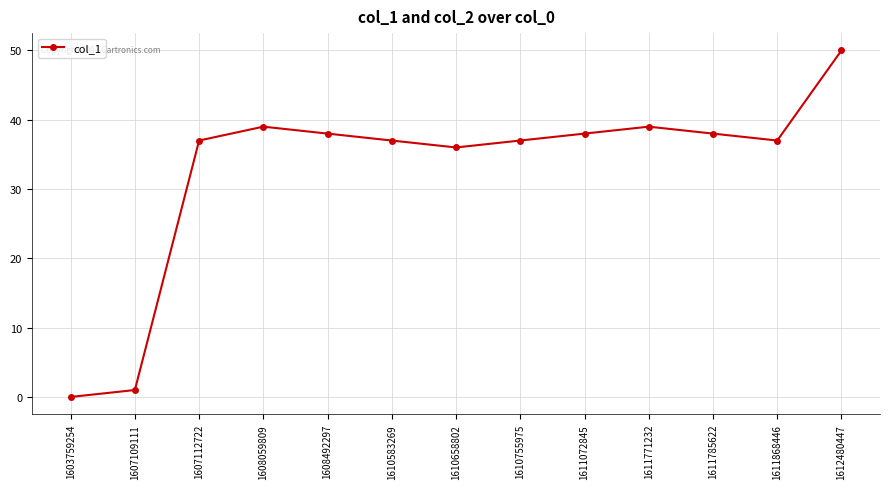

True or false: there are more than 1 points higher than both neighbors.

True